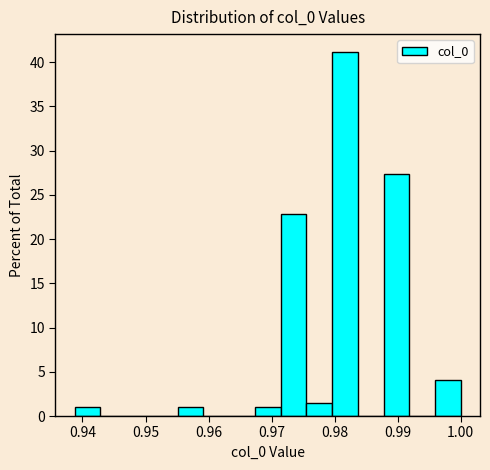

Which range on the x-axis has the tallest bar?

0.980 to 0.984